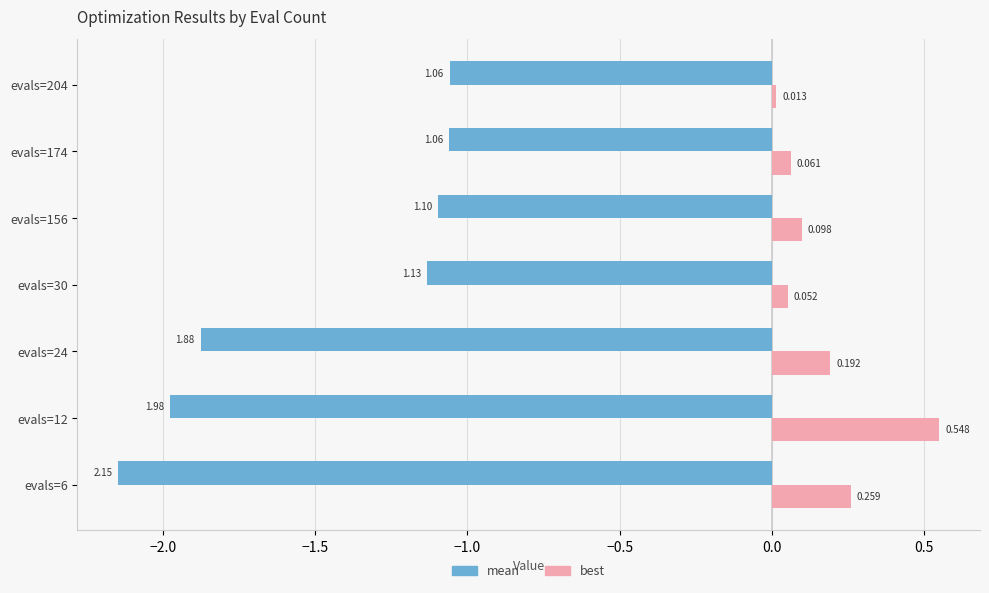

Count the number of categories in the chart.

7